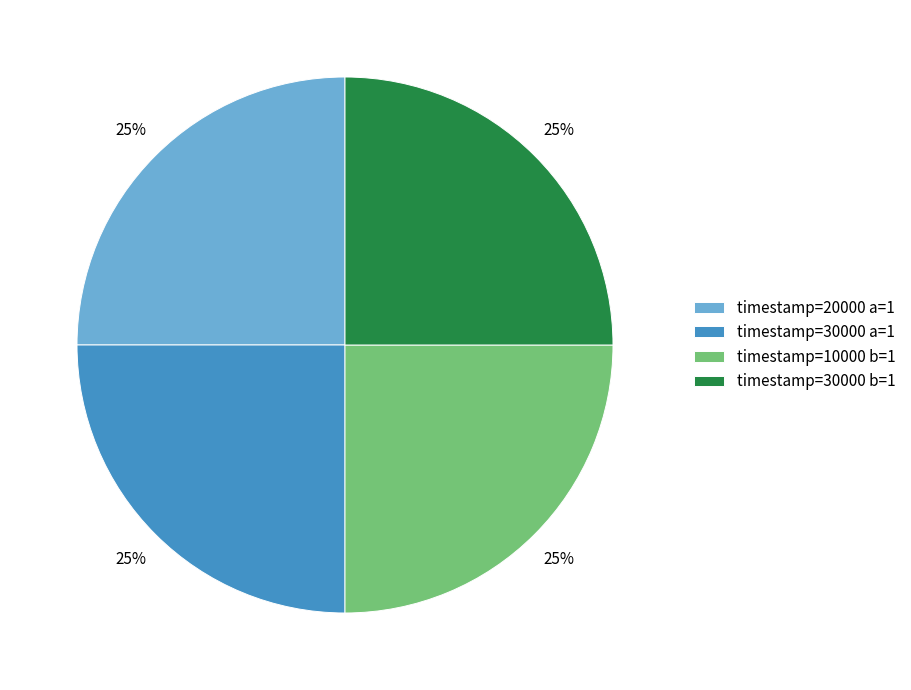

Is there any slice that represents more than half of the pie?

No